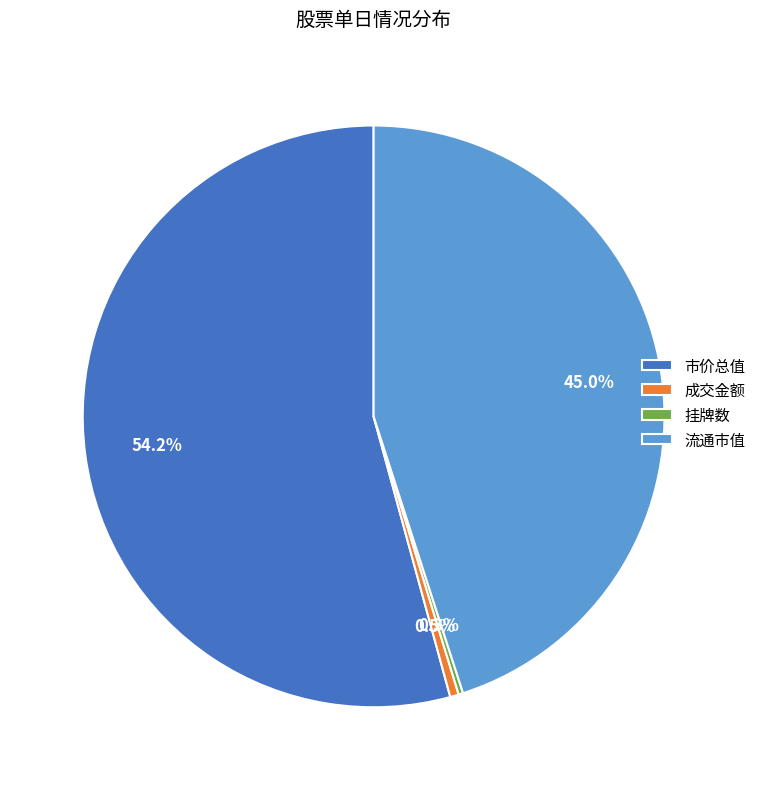

Approximately how many times larger is the value at 市价总值 compared to 流通市值?

1.2